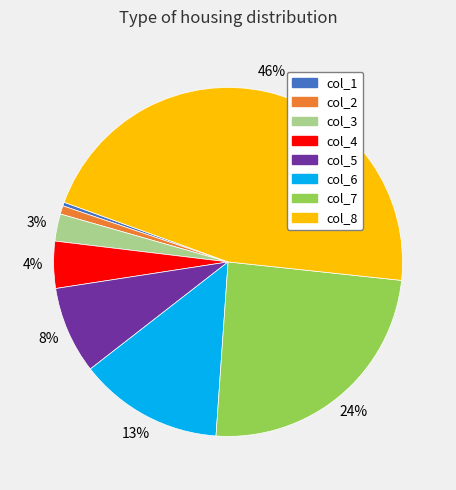

Between col_7 and col_5, which is larger?

col_7